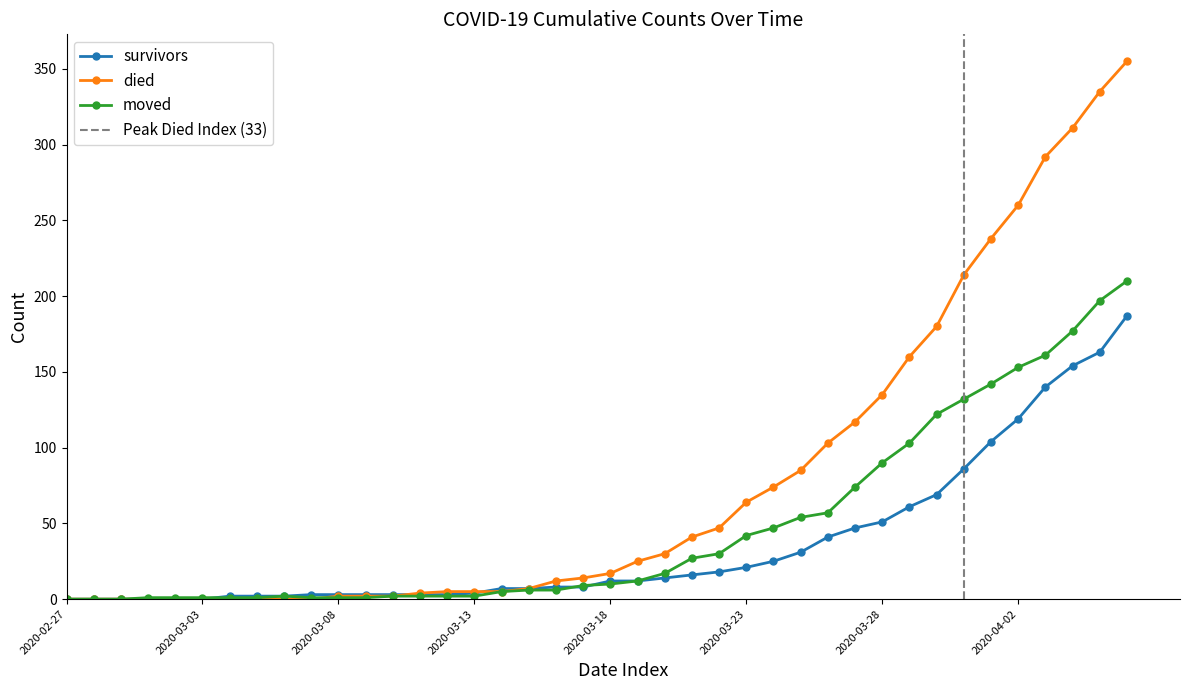

What is the difference between the second highest and minimum values in the moved series?

197